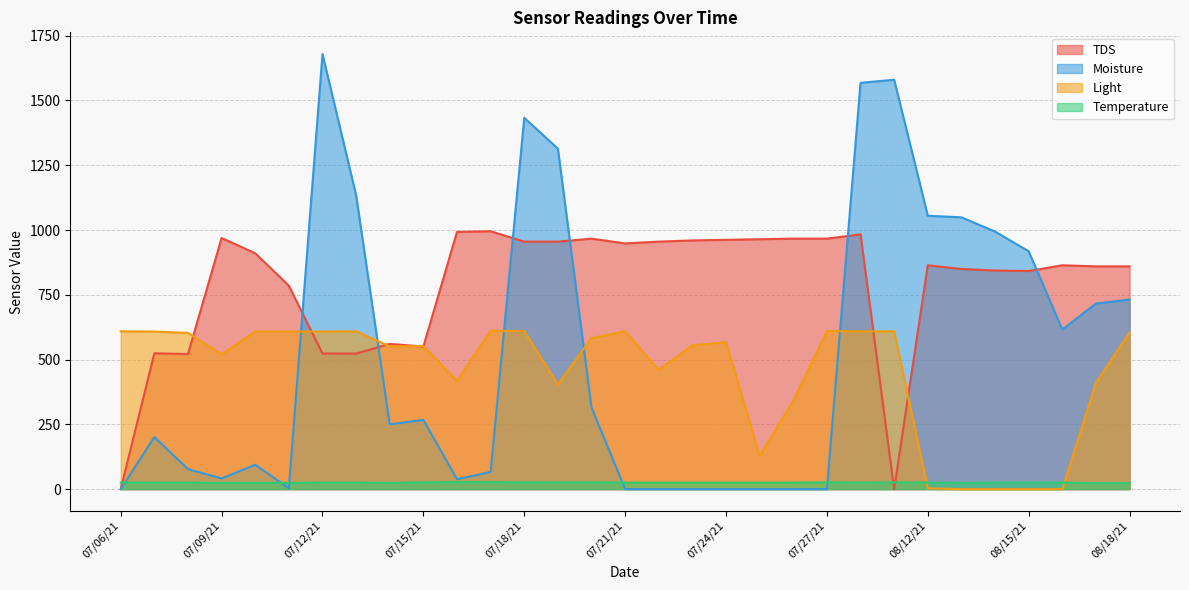

What is the highest value of the Moisture series?

1679.0